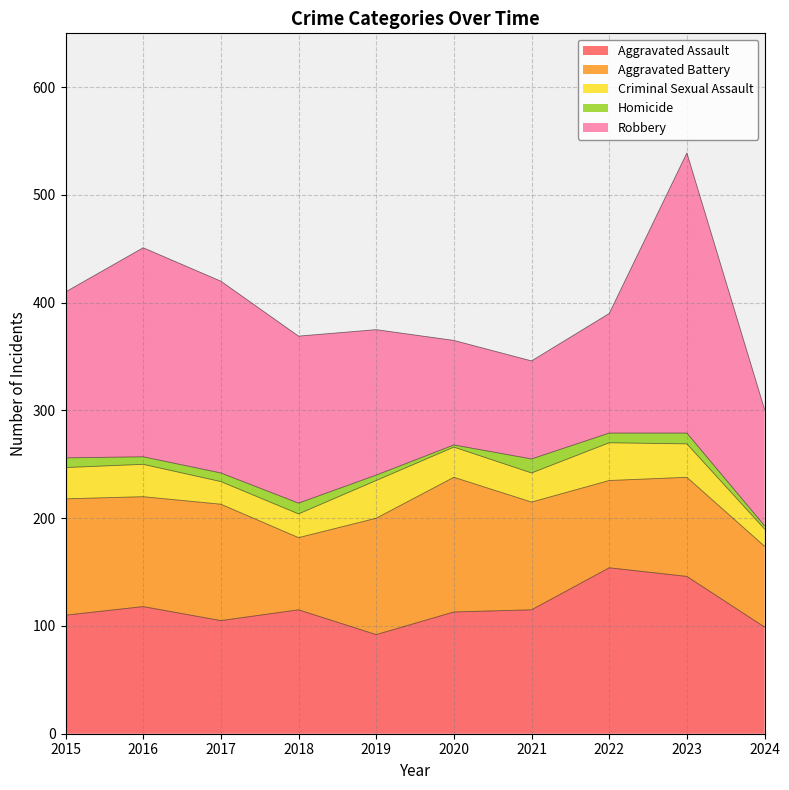

How many interior local valleys does the Homicide series have?

3